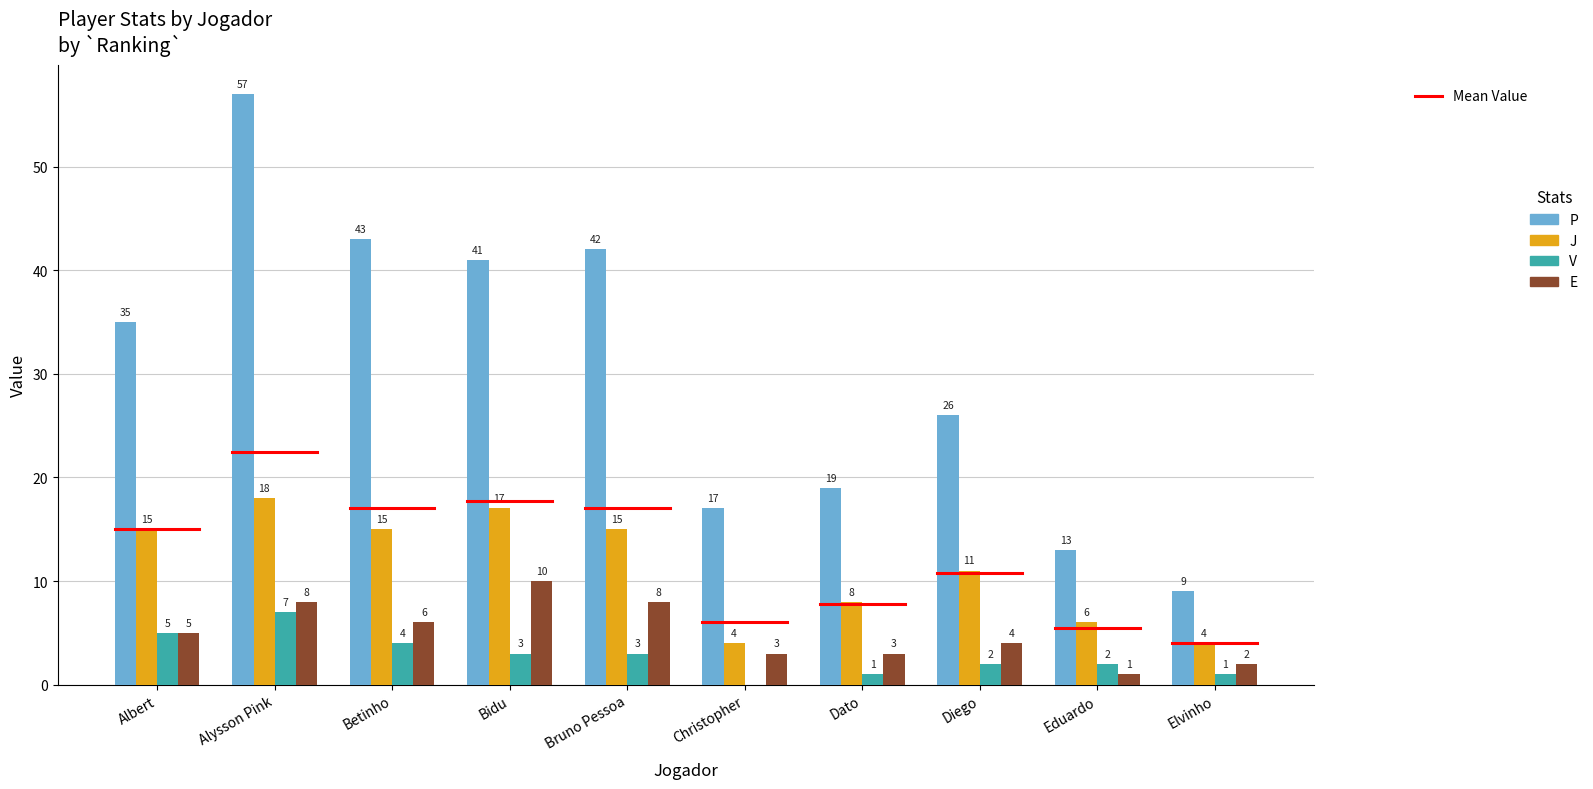

What is the total value across all series at Dato?

31